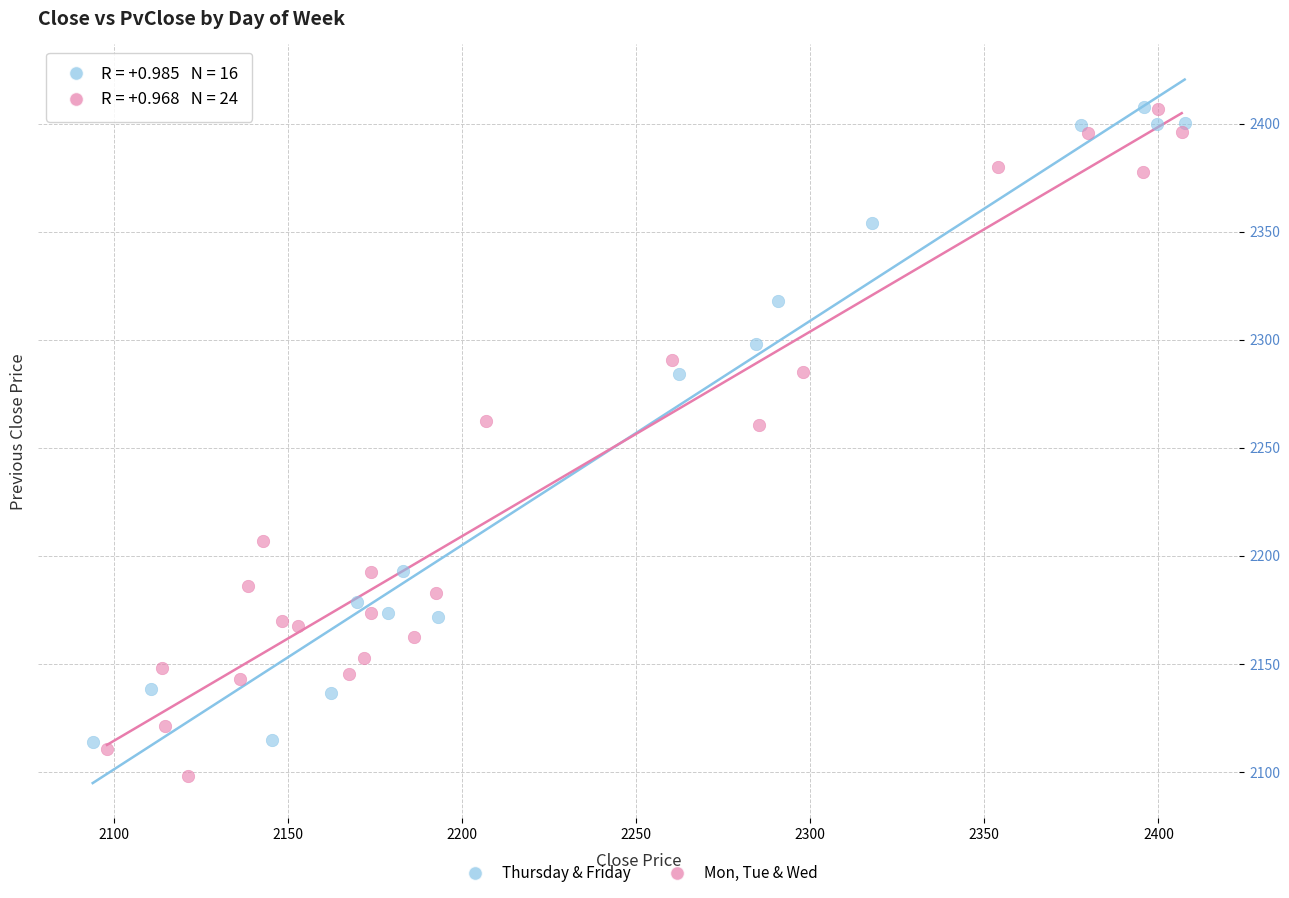

Which series contains the lowest Y value?

Mon, Tue & Wed